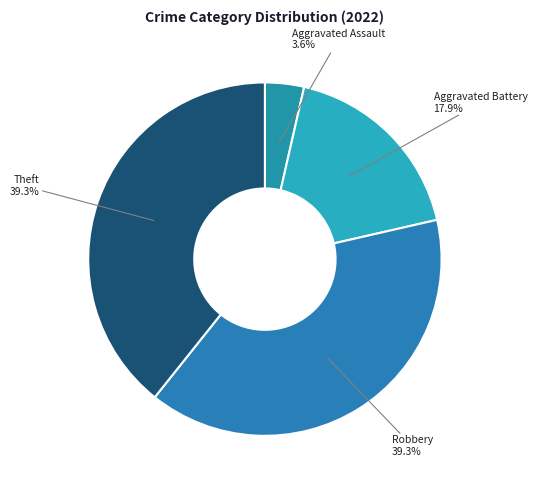

Is it true that Aggravated Battery is 18% of the pie?

True